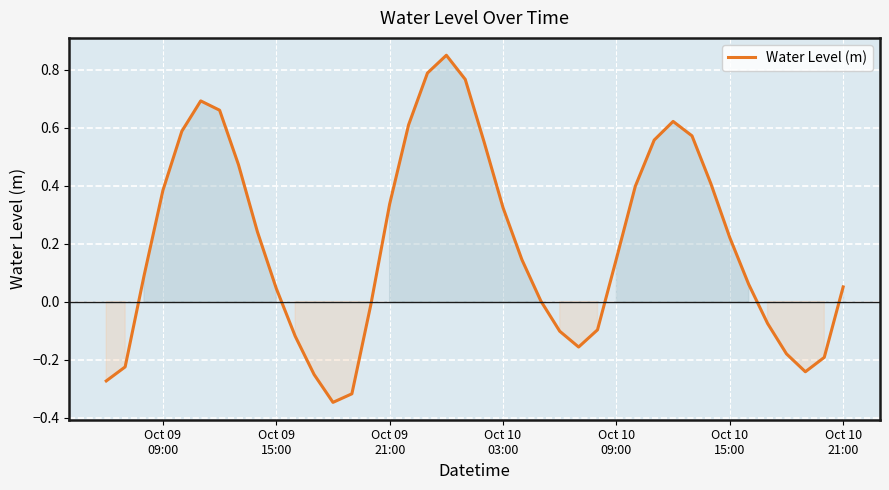

What is the difference between the maximum and minimum values?

1.2